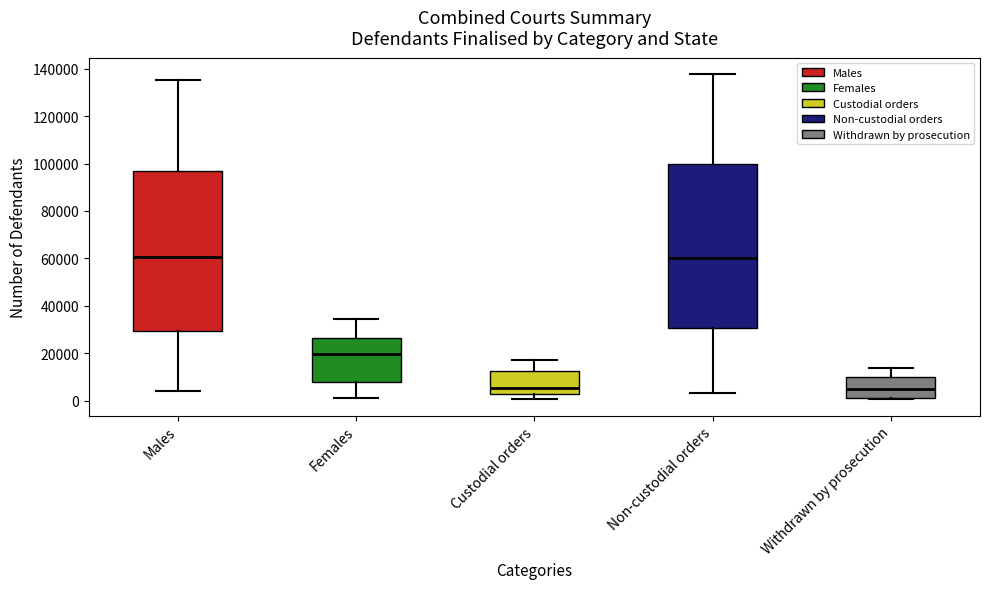

Where is the lower edge of the box for Withdrawn by prosecution on the y-axis? The values are not printed on the chart, so give them approximately, as read against the axis.

2000